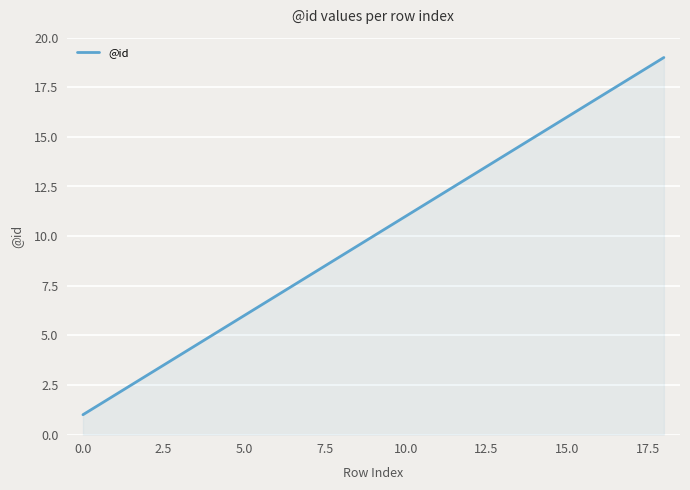

What is the greatest value displayed?

19